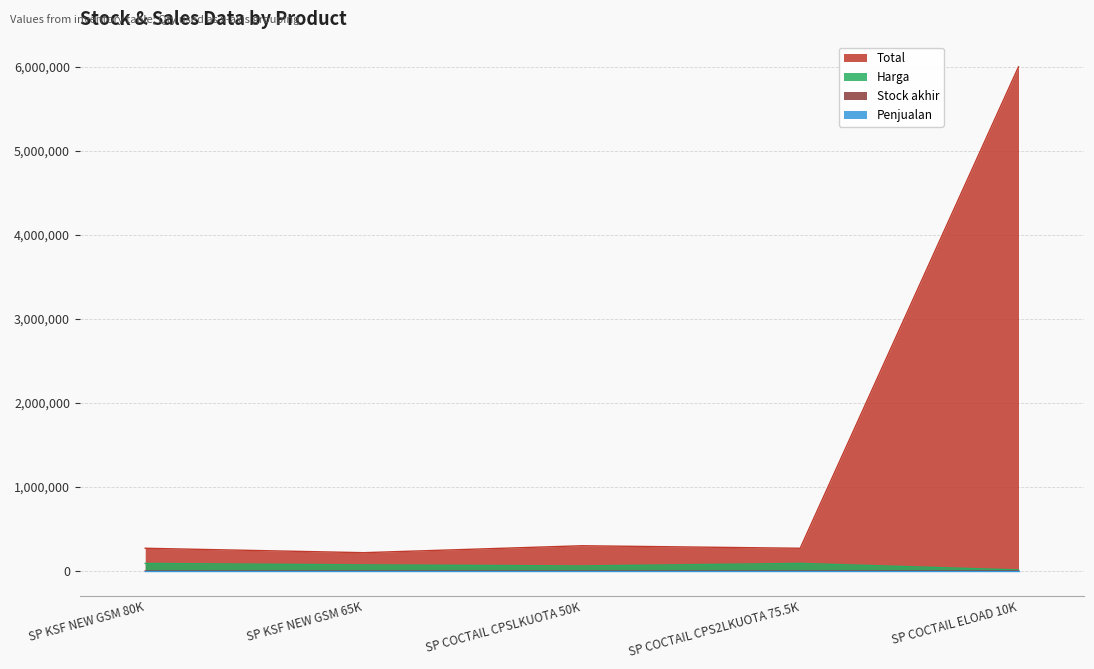

Between SP COCTAIL CPSLKUOTA 50K and SP COCTAIL CPS2LKUOTA 75.5K, which is larger?

SP COCTAIL CPSLKUOTA 50K